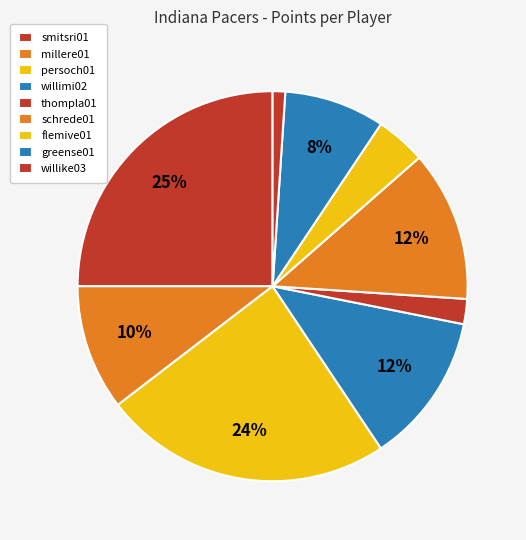

What is the change in value from millere01 to willike03?

-9